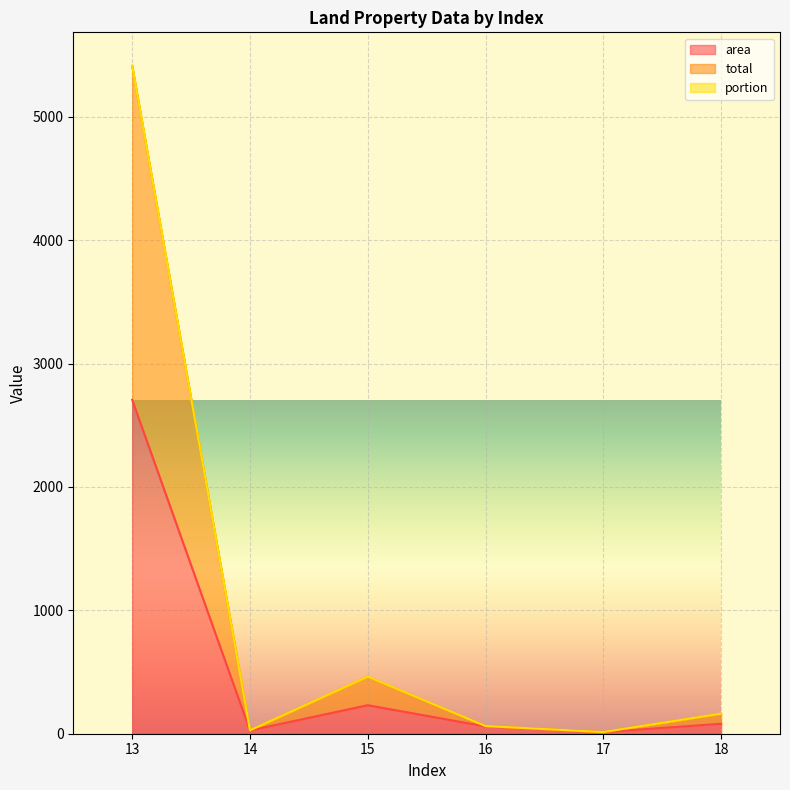

Between 17 and 18, which is larger?

18